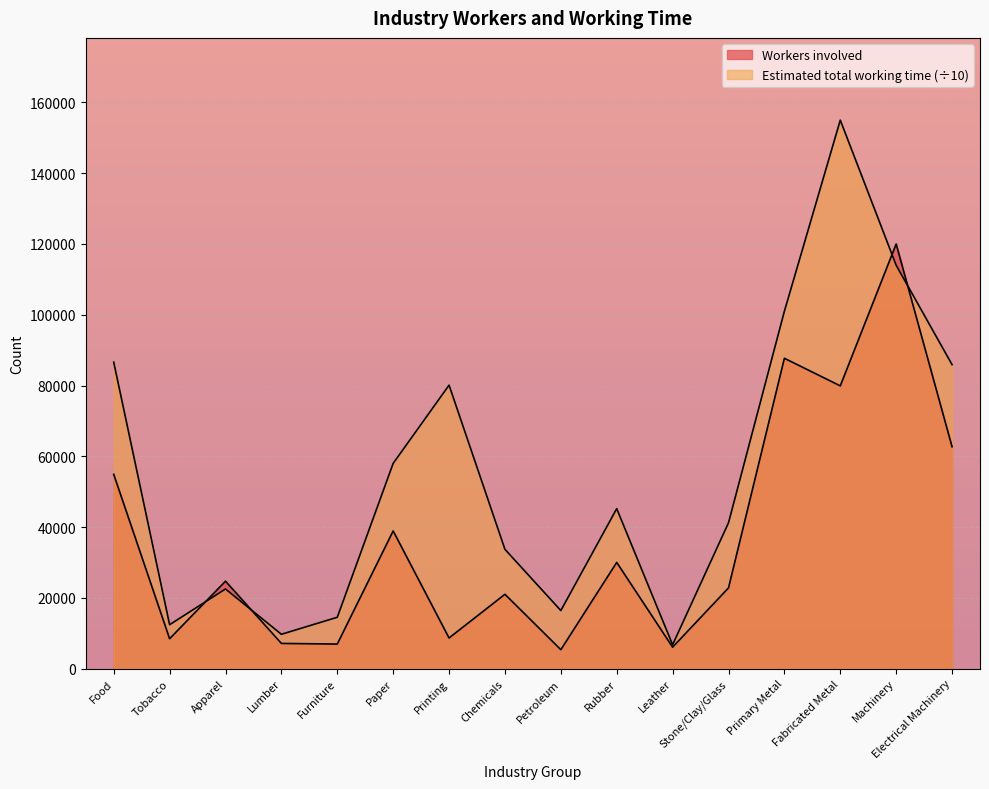

List the series in order of their peak value, highest first.

Estimated total working time, Workers involved